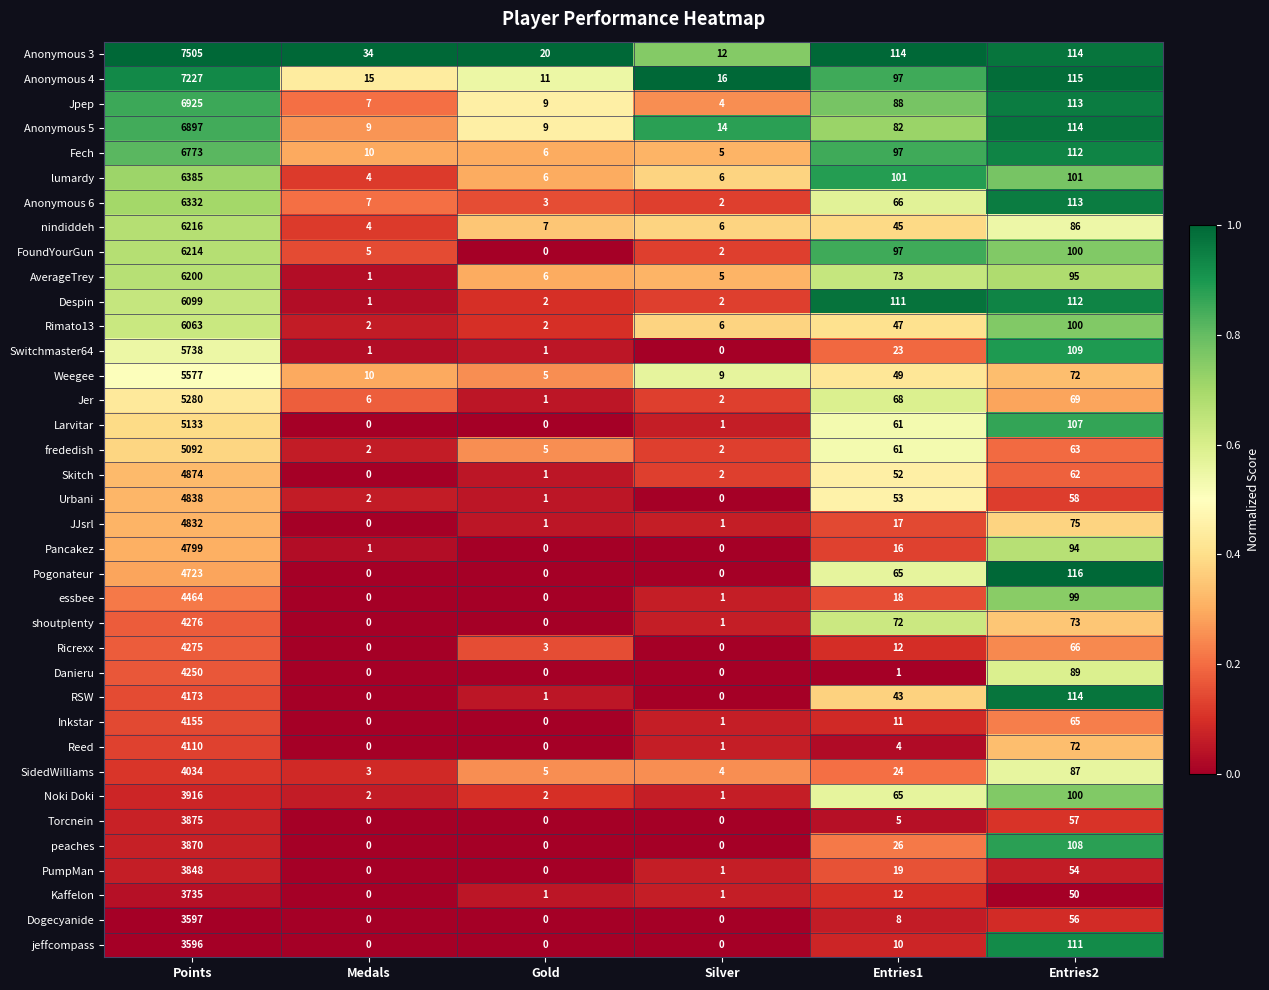

The Pancakez series shows 2303 at Gold. True or false?

False